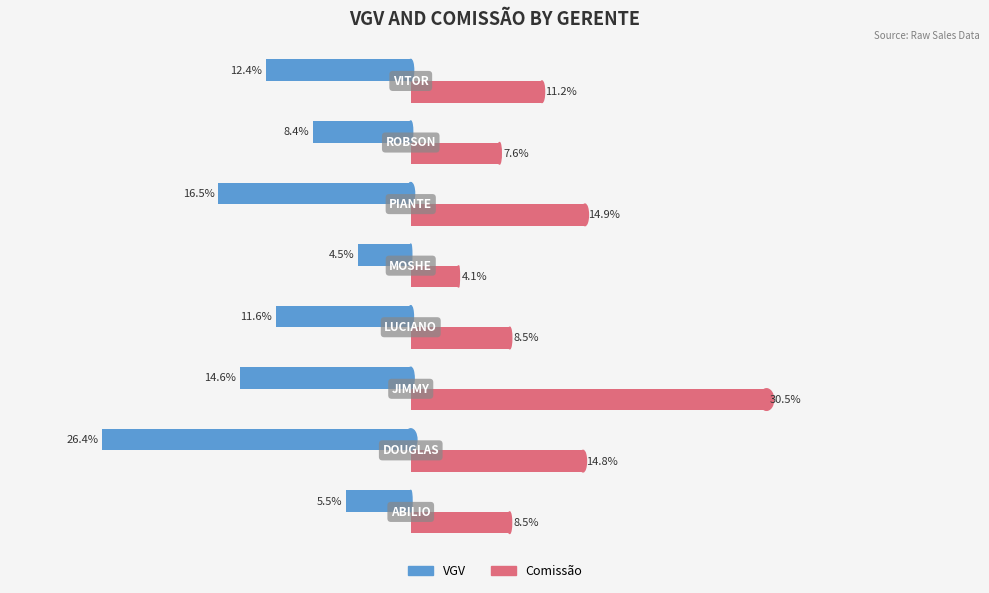

Which series has the largest range (max minus min)?

Comissão